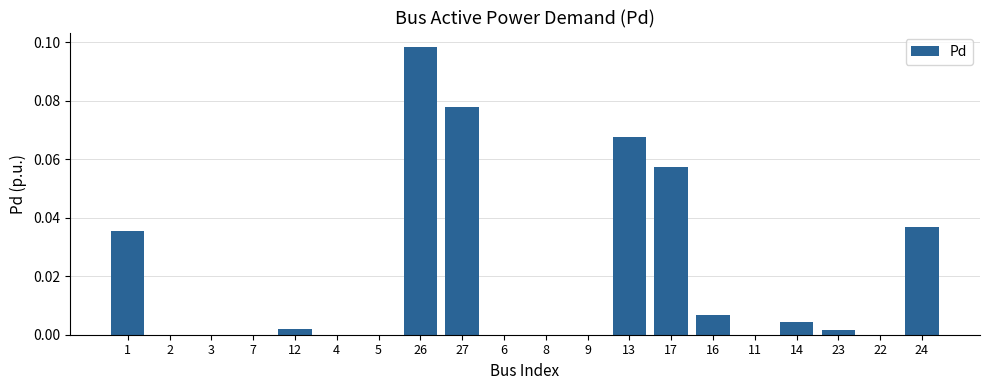

What is the change in value from 2 to 13?

+0.1